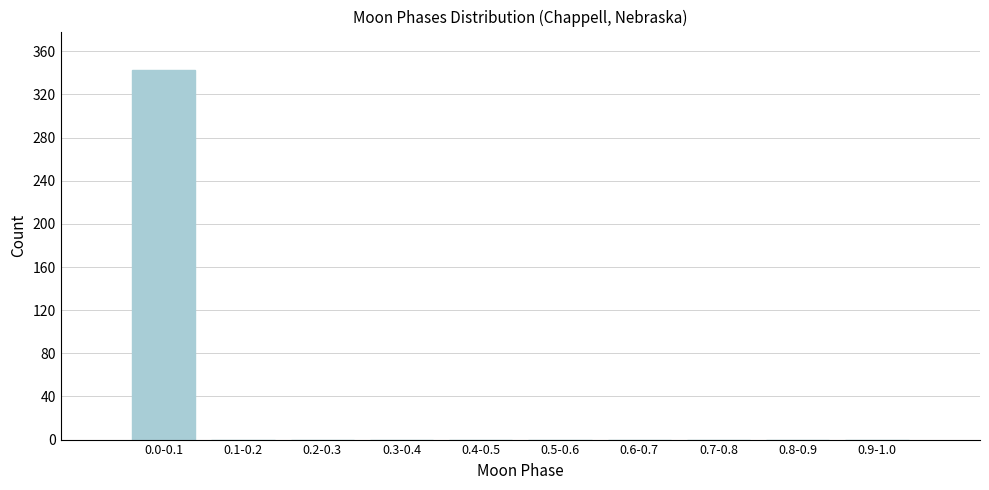

Reading right to left, list all the values displayed in this chart.

0.9-1.0=0	0.8-0.9=0	0.7-0.8=0	0.6-0.7=0	0.5-0.6=0	0.4-0.5=0	0.3-0.4=0	0.2-0.3=0	0.1-0.2=0	0.0-0.1=343